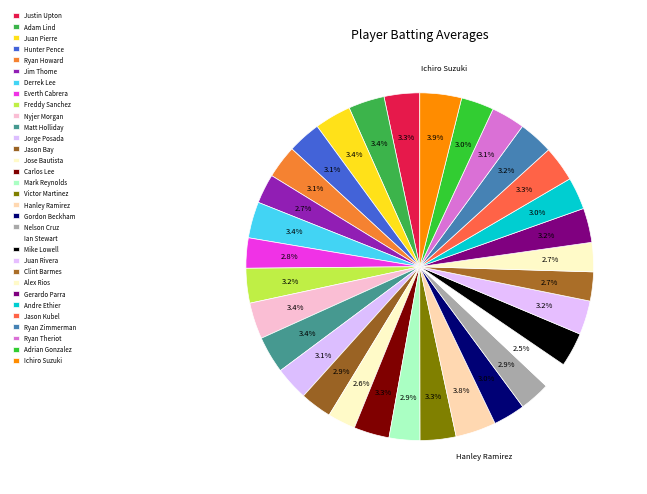

To the nearest percent, what is the difference between the largest and smallest slice percentages?

1%